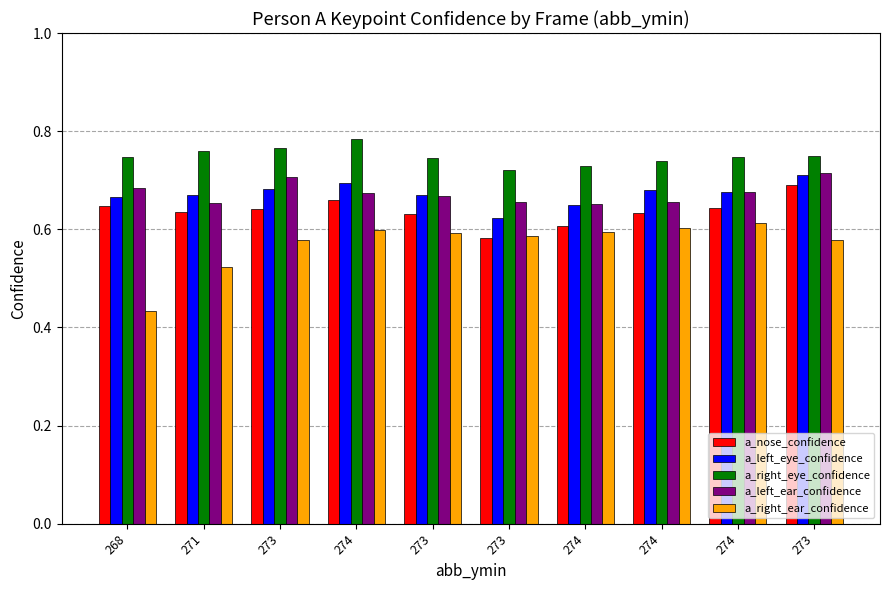

How many bars are there in each group?

5